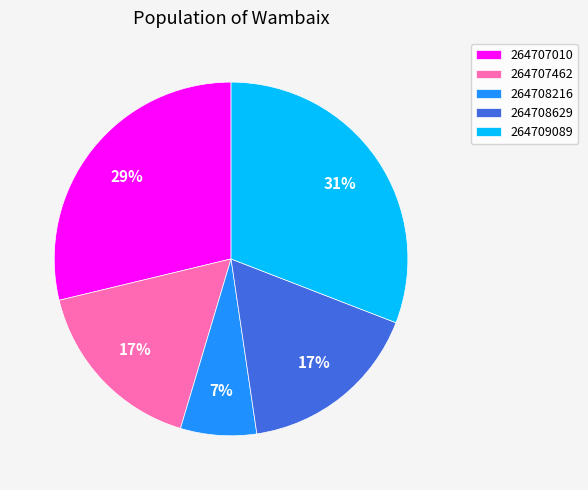

What percentage is the 264707010 slice, to the nearest percent?

29%